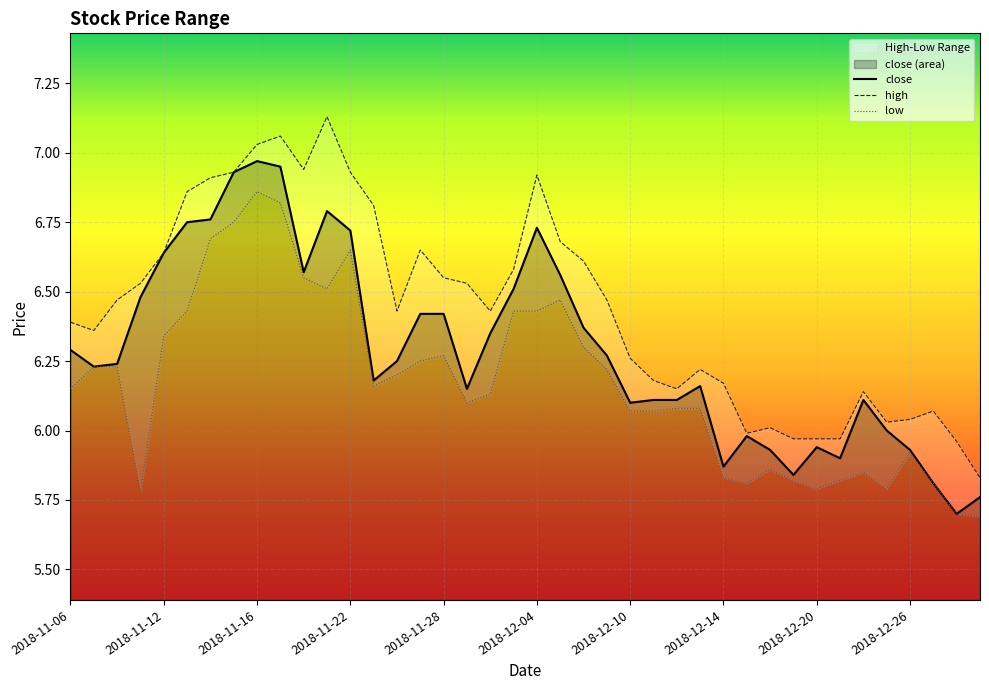

True or false: close has a value of 10.5 at 2018-12-14.

False